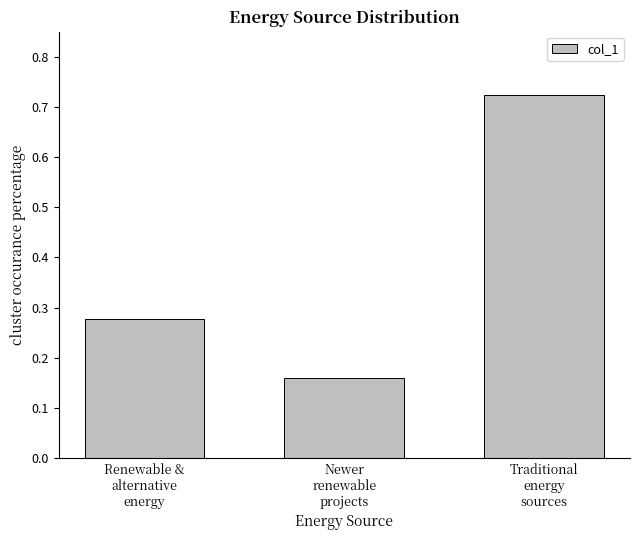

What position from the right is Newer
renewable
projects?

2